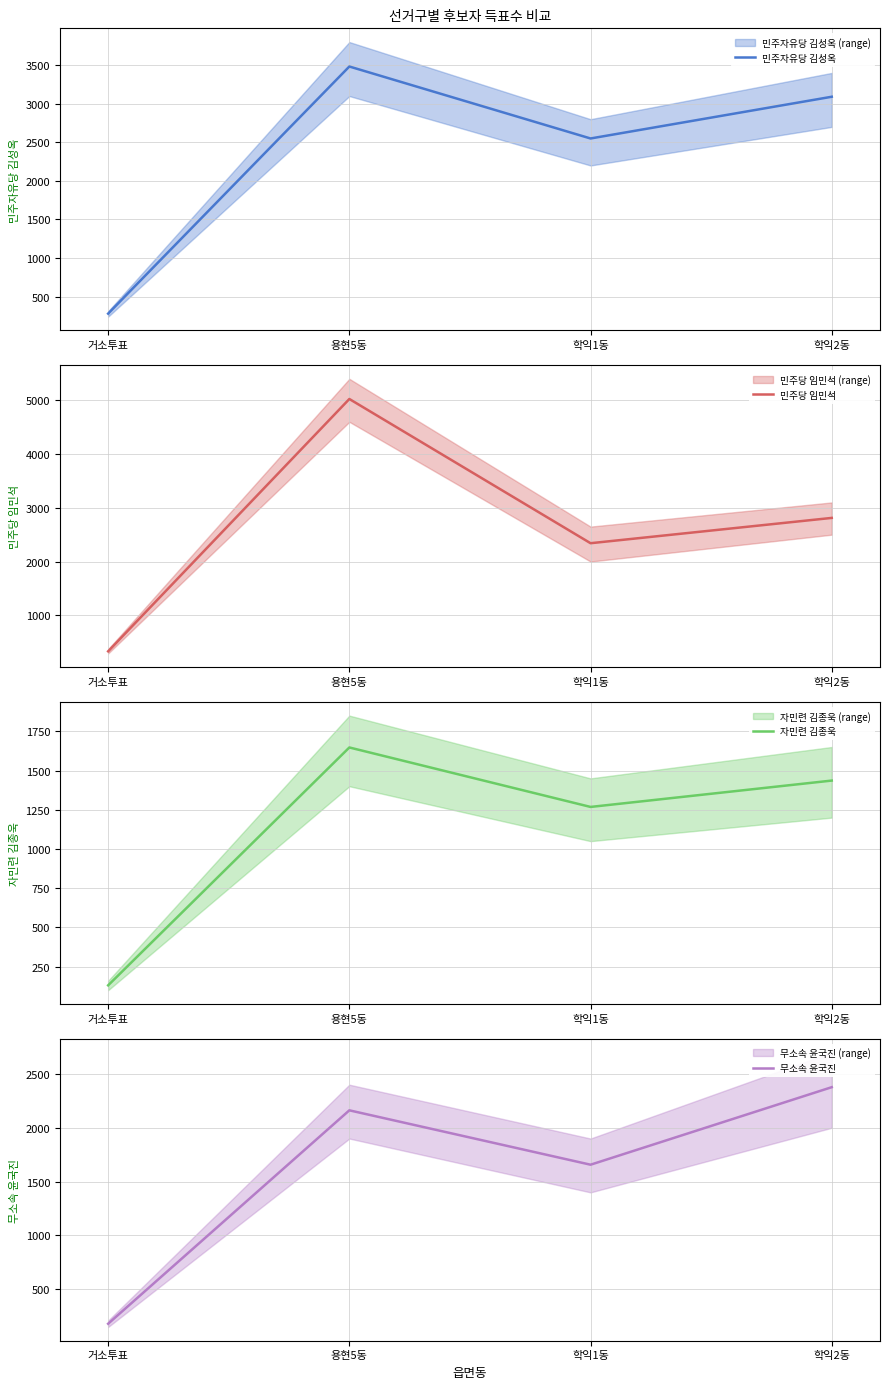

Reading left to right, list all the values displayed in this chart.

민주자유당 김성옥: 거소투표=279	용현5동=3483	학익1동=2550	학익2동=3091
민주당 임민석: 거소투표=329	용현5동=5025	학익1동=2341	학익2동=2812
자민련 김종욱: 거소투표=131	용현5동=1647	학익1동=1268	학익2동=1436
무소속 윤국진: 거소투표=180	용현5동=2162	학익1동=1657	학익2동=2377